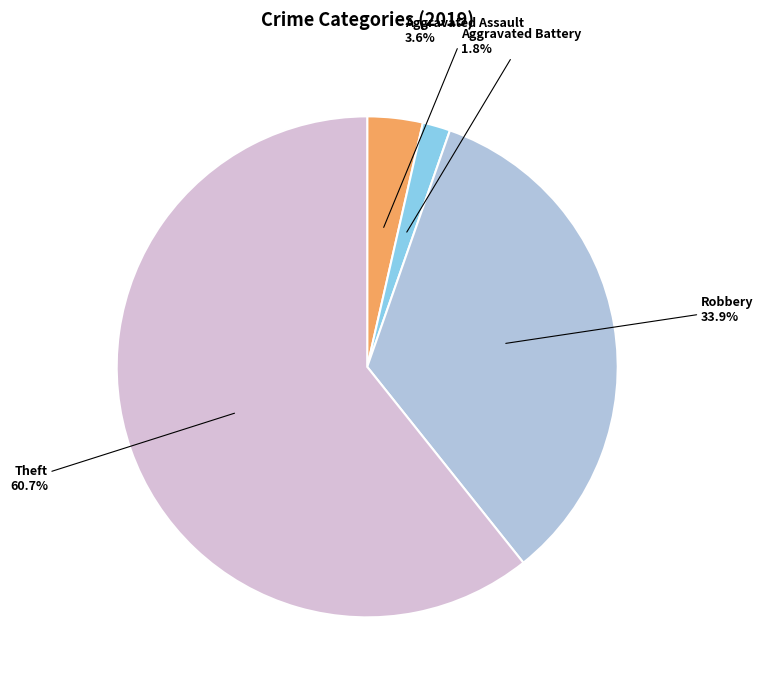

Is there any slice that represents more than half of the pie?

Yes